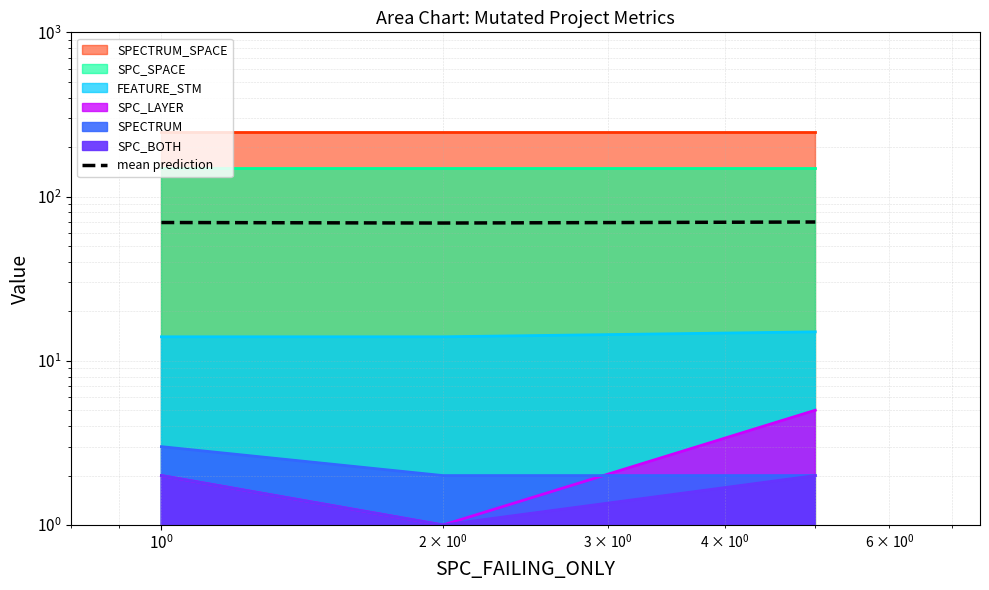

Does the chart display data point markers on the line(s)?

No